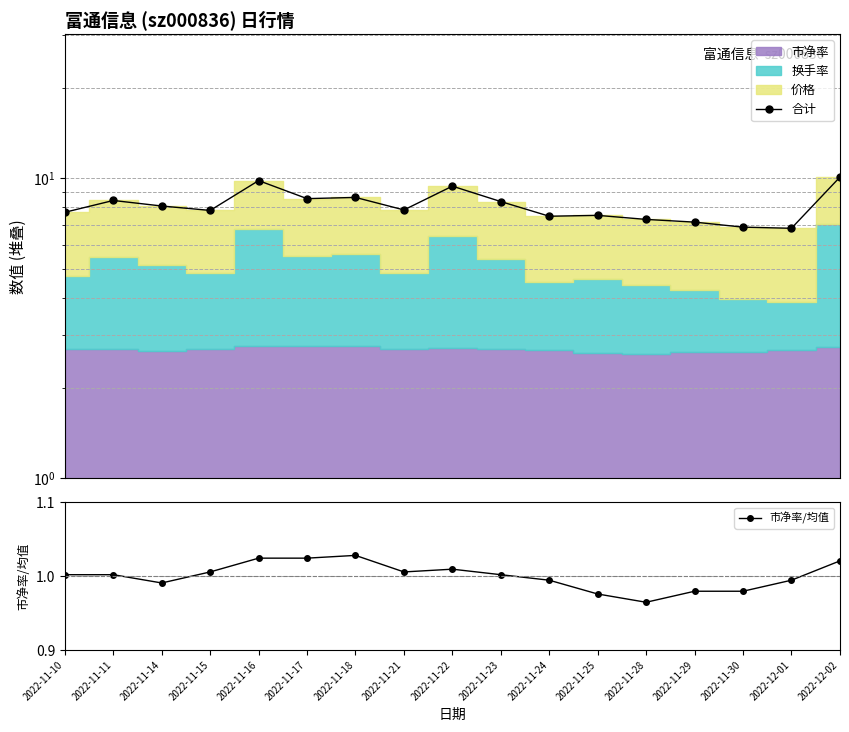

Where is 市净率/均值 nearest to the value 0?

2022-11-28